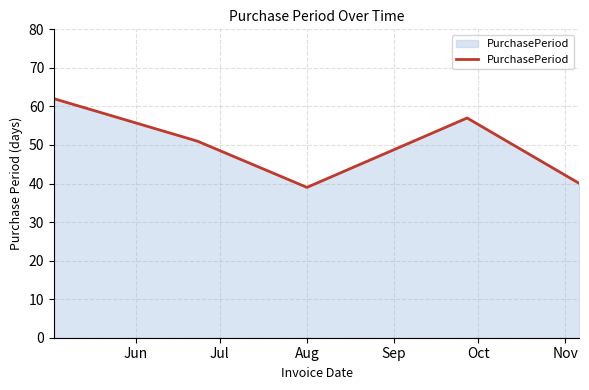

What is the maximum value shown in the chart?

62